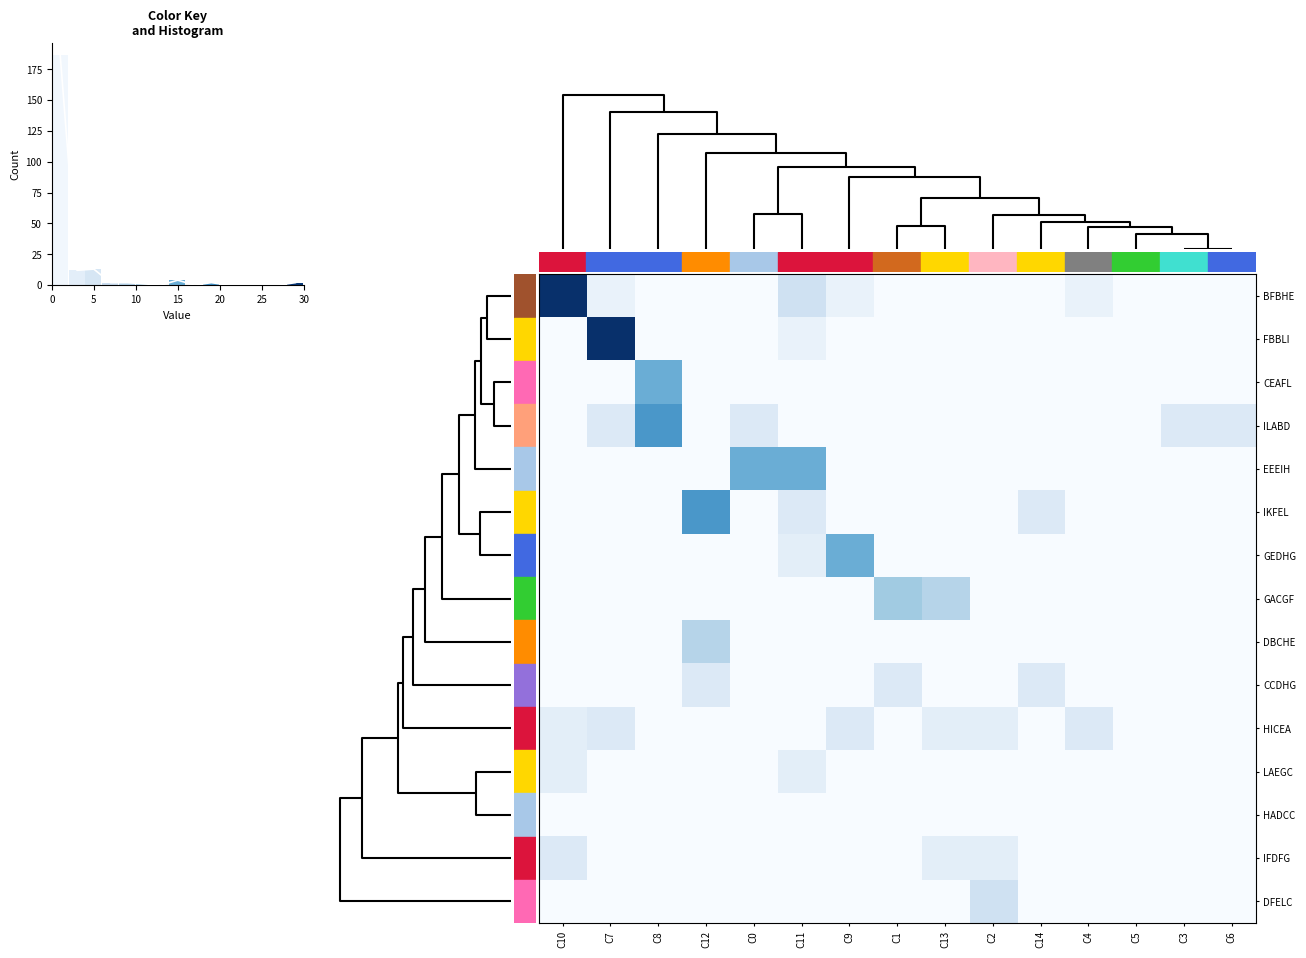

Which series has the largest total across all categories?

row_0